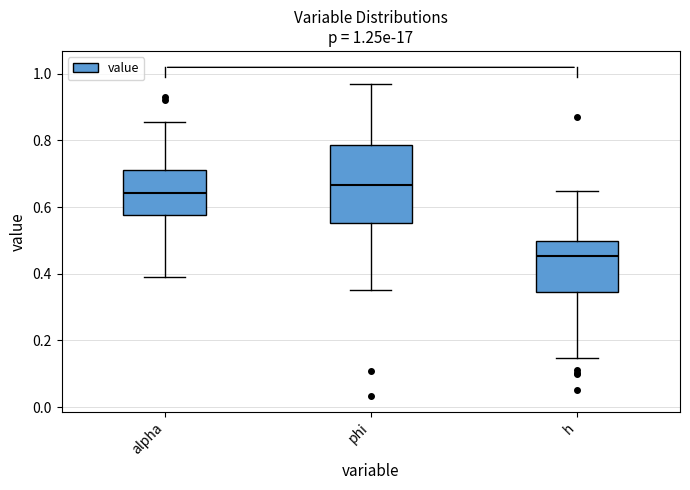

Which box's median line is the highest?

phi